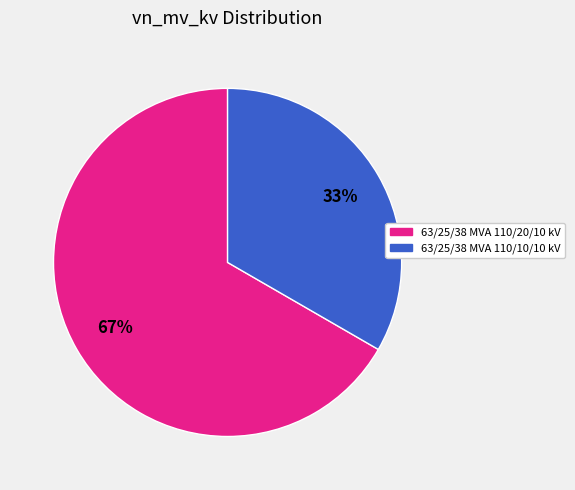

Which category has the biggest portion of the pie?

63/25/38 MVA 110/20/10 kV